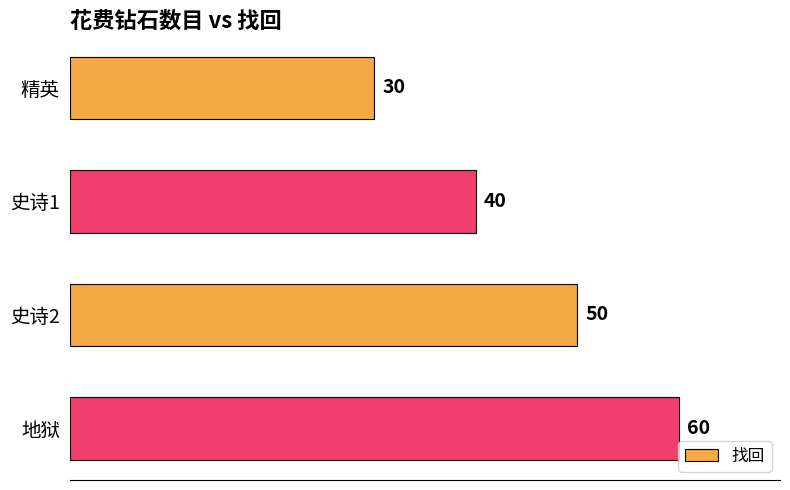

Does the chart contain stacked bars?

No